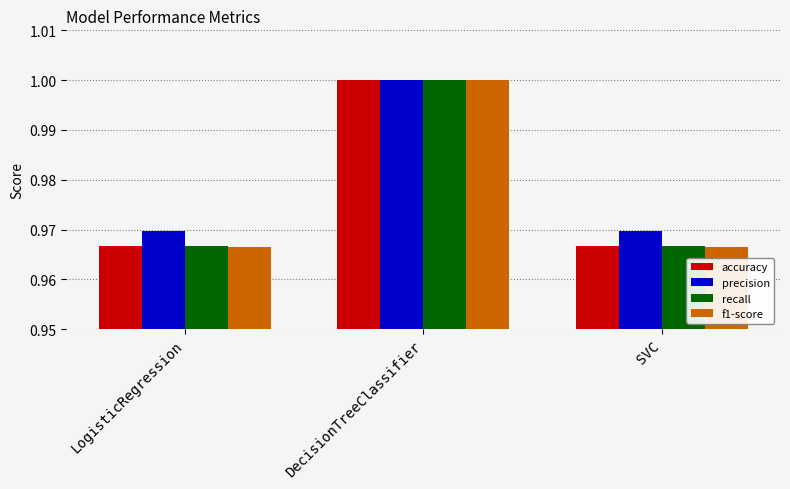

What is the sum of all accuracy values?

2.9